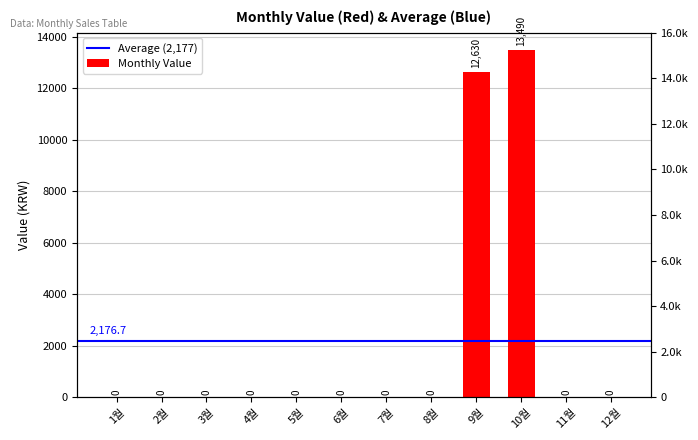

Rank the categories by value from highest to lowest.

10월, 9월, 1월, 2월, 3월, 4월, 5월, 6월, 7월, 8월, 11월, 12월